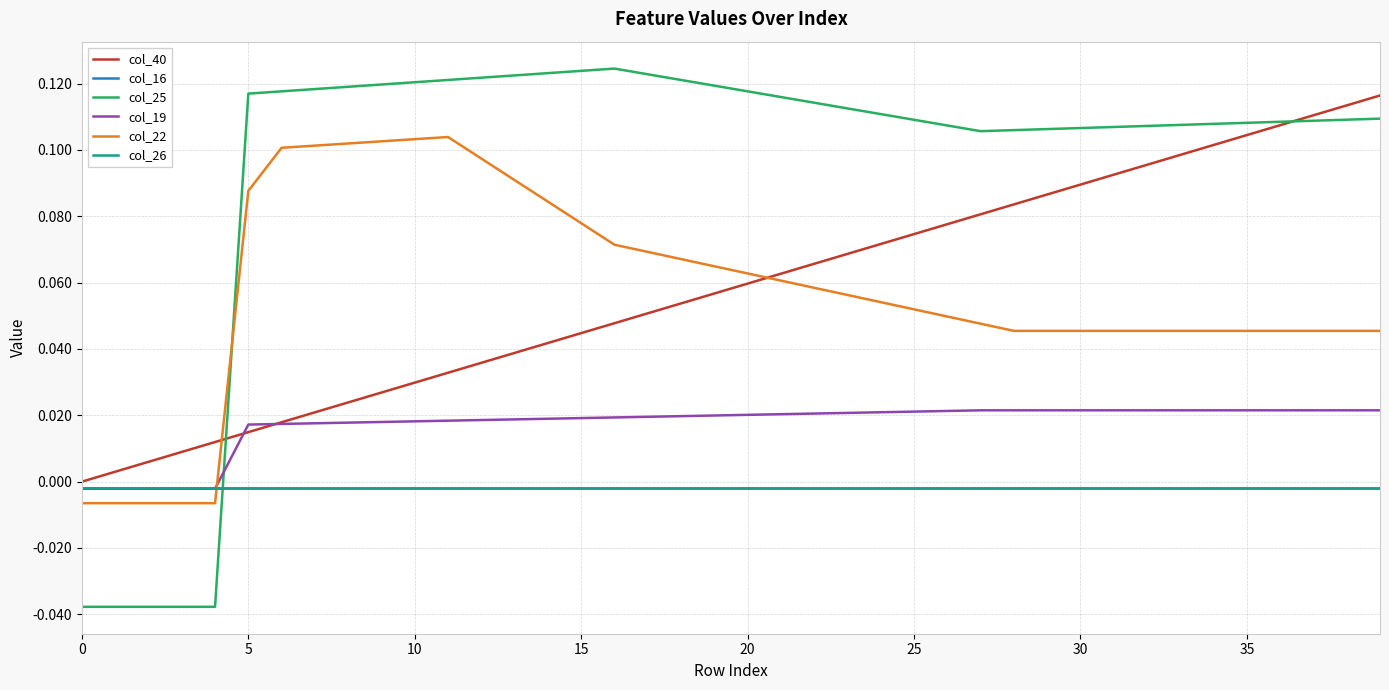

How many intersections are there between col_22 and col_19?

1